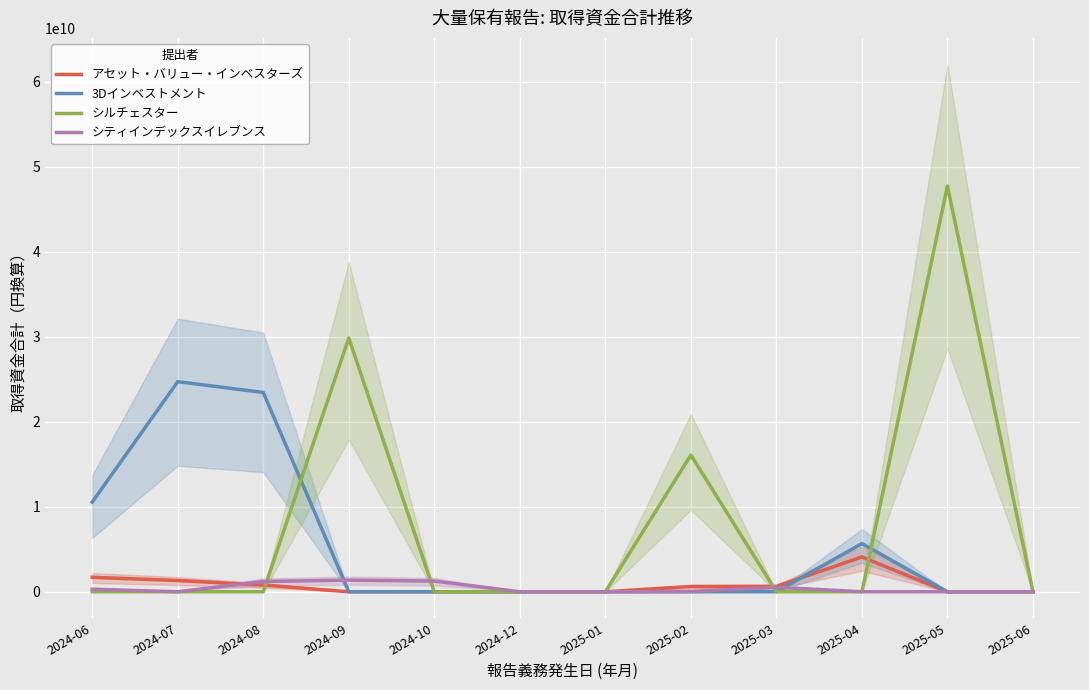

List the series in order of their peak value, highest first.

シルチェスター, 3Dインベストメント, アセット・バリュー・インベスターズ, シティインデックスイレブンス